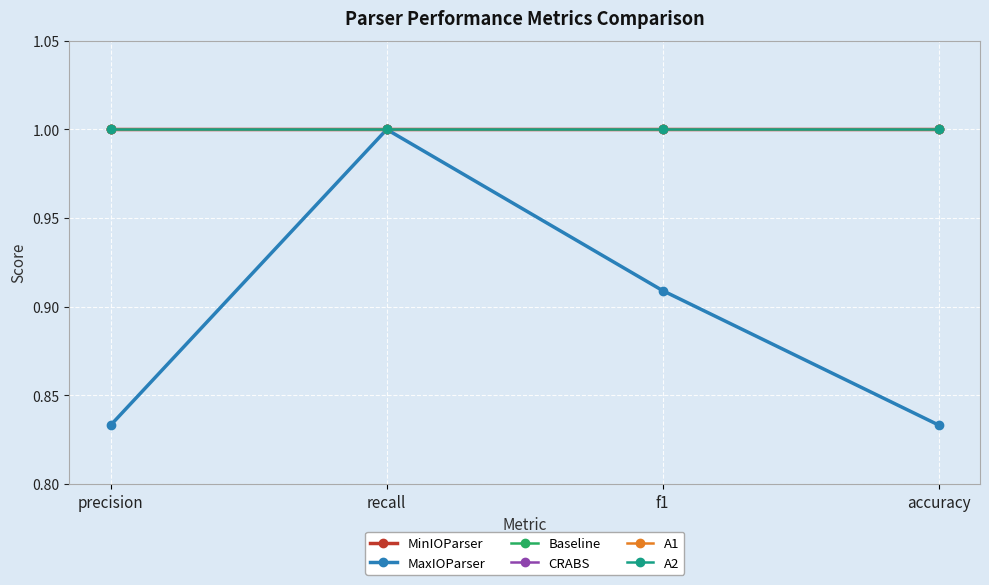

The value of MaxIOParser at precision is 1.3. True or false?

False